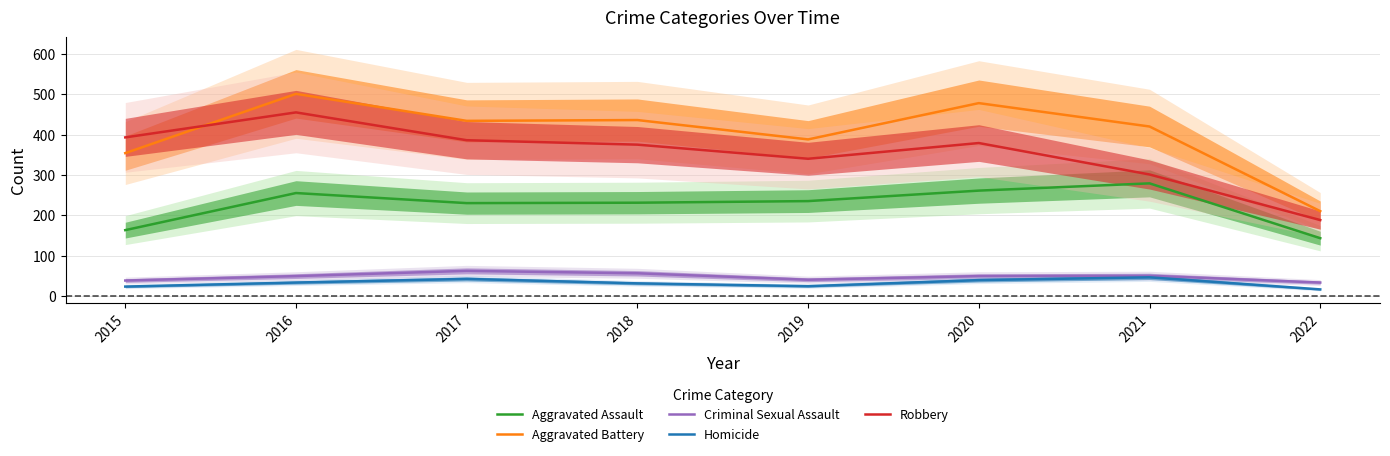

Which series has the largest range (max minus min)?

Aggravated Battery